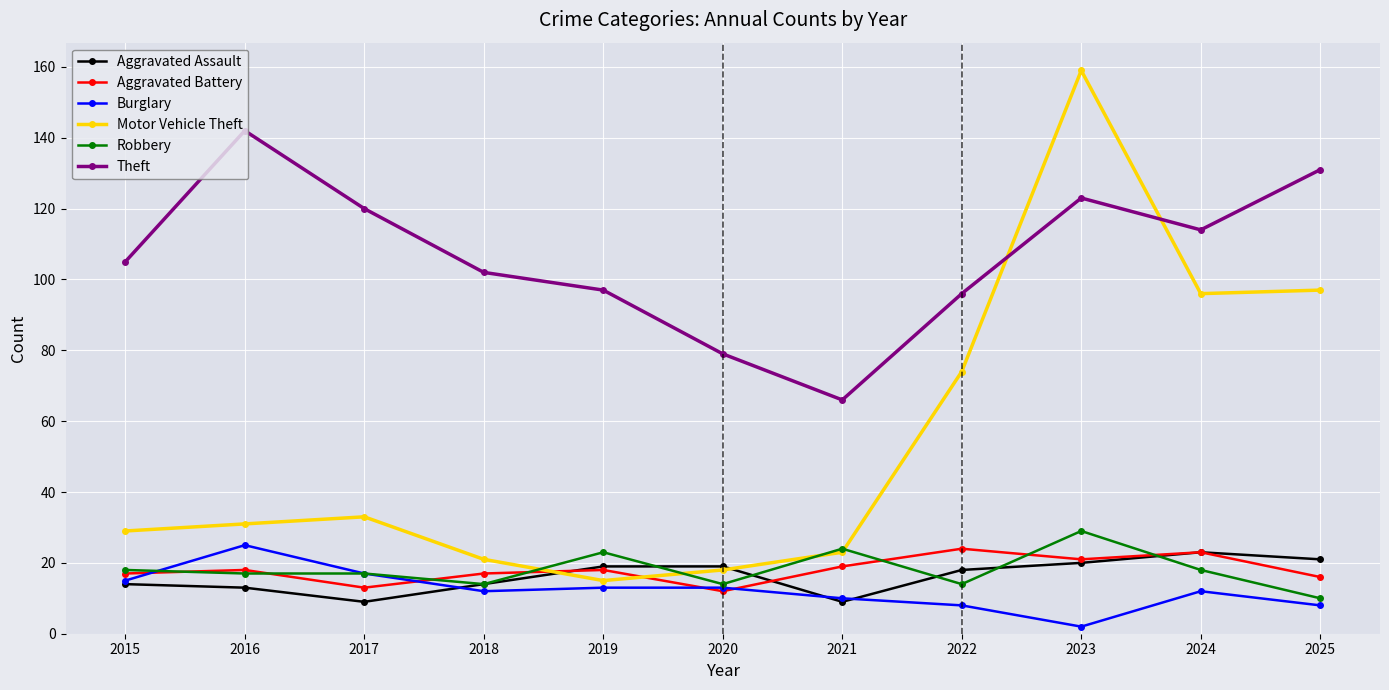

Between which two adjacent categories do Motor Vehicle Theft and Aggravated Assault first intersect?

2018 and 2019